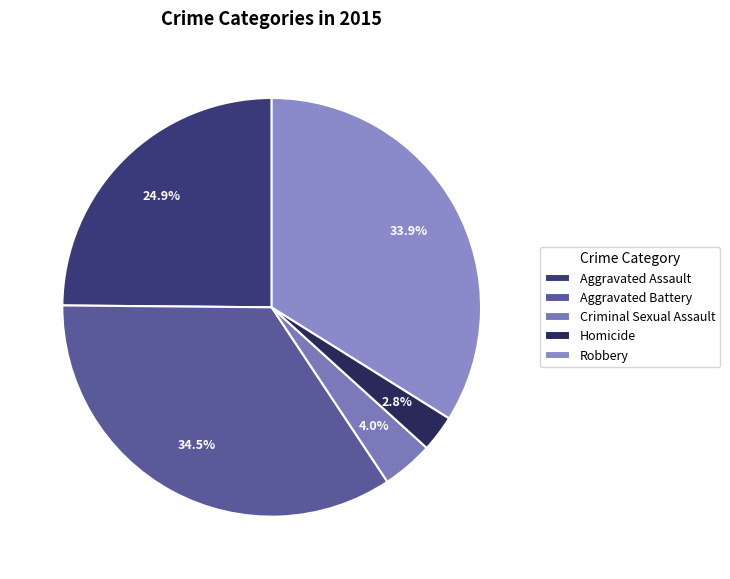

How much of the chart is everything except Aggravated Assault?

75.1%